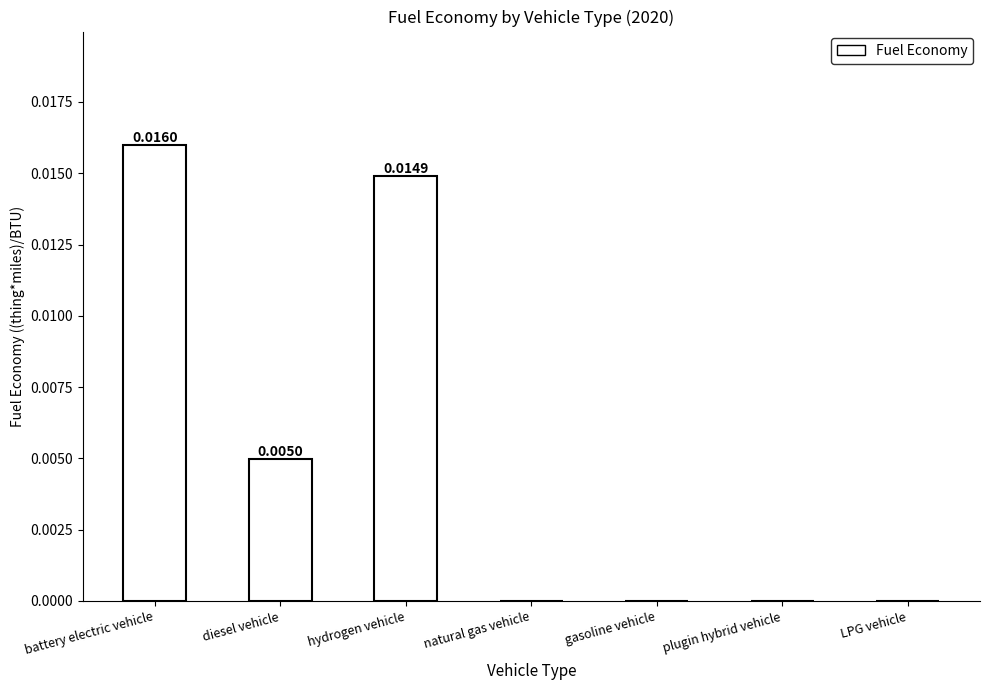

Which label corresponds to the largest value in the chart?

battery electric vehicle